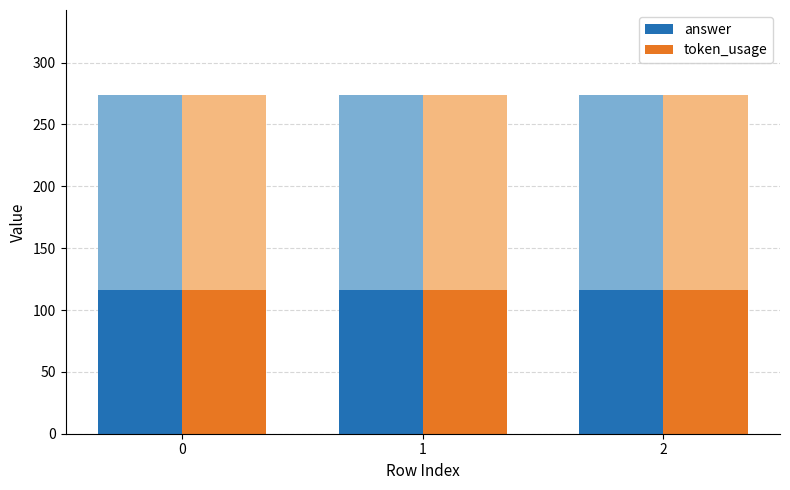

Is the value of answer at 1 greater than the value of token_usage at 1?

No